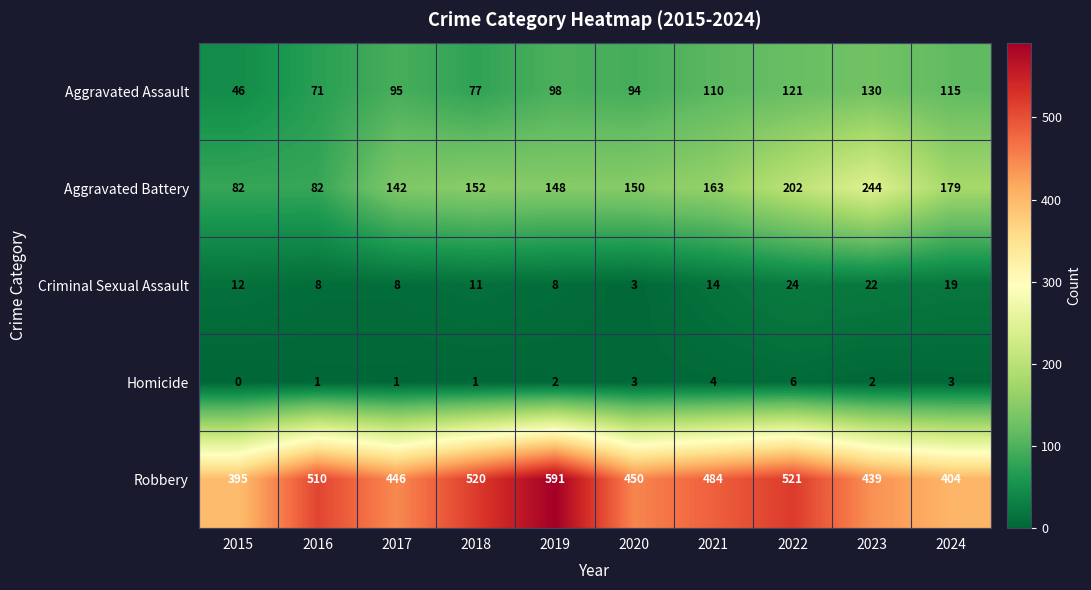

List the series in order of their peak value, highest first.

Robbery, Aggravated Battery, Aggravated Assault, Criminal Sexual Assault, Homicide